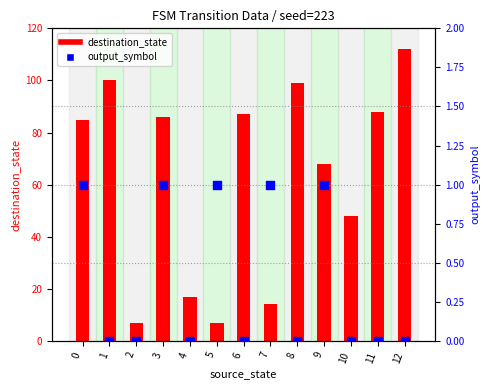

Is the value of output_symbol at 4 greater than the value of destination_state at 11?

No